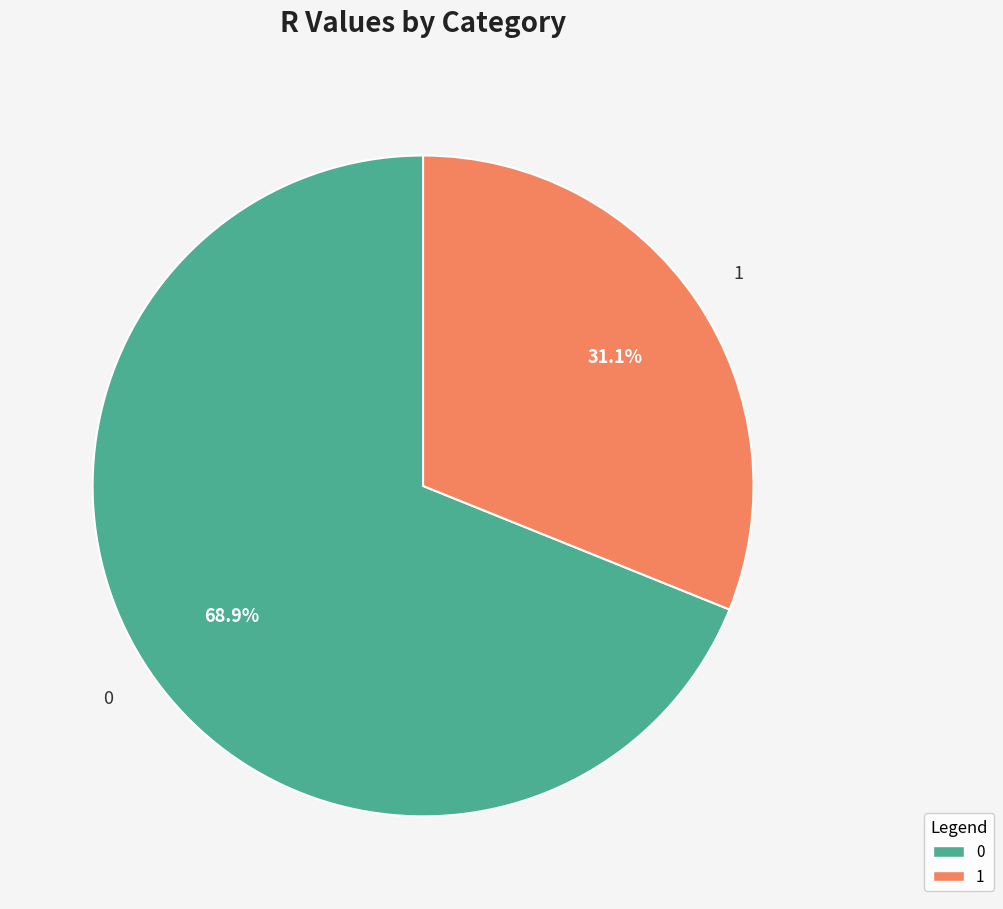

Count the number of slices in the pie.

2